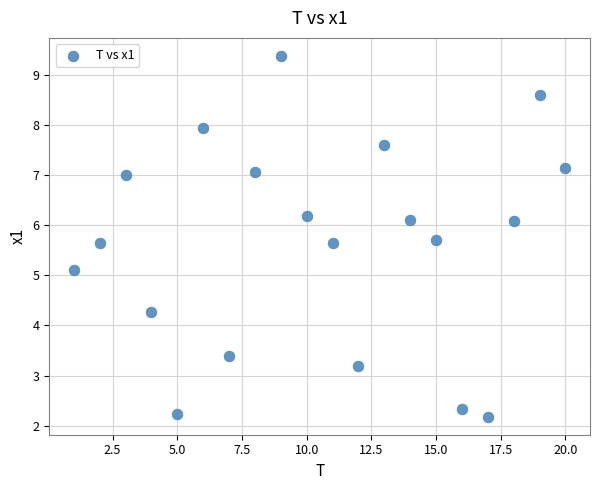

What is the range of X values (max minus min)?

19.0